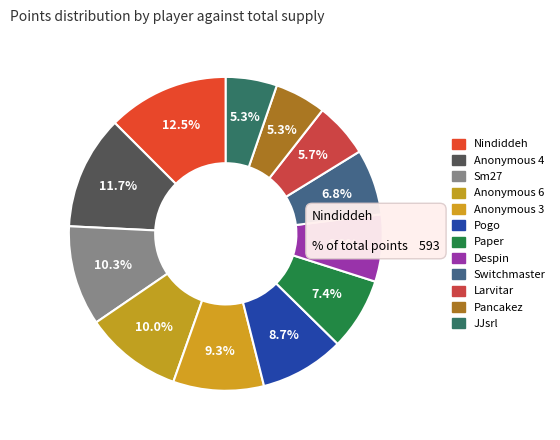

To the nearest percent, what is the difference between the Paper and JJsrl slice percentages?

2%